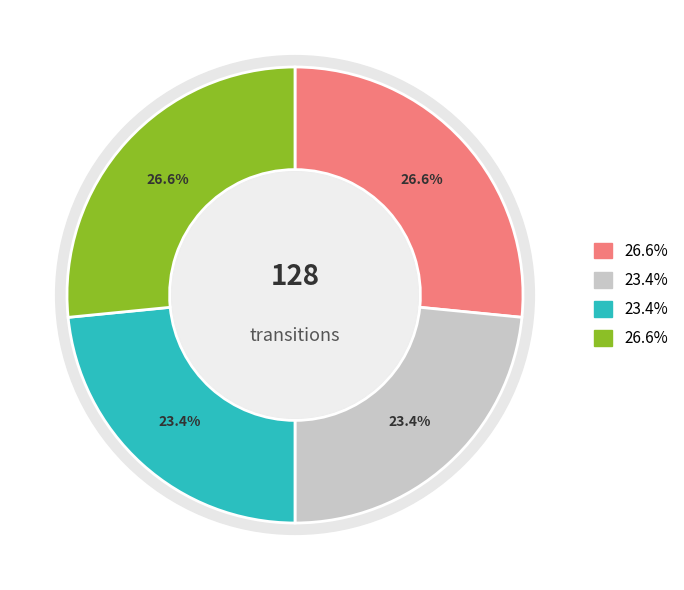

To the nearest percent, what is the average slice percentage?

25%